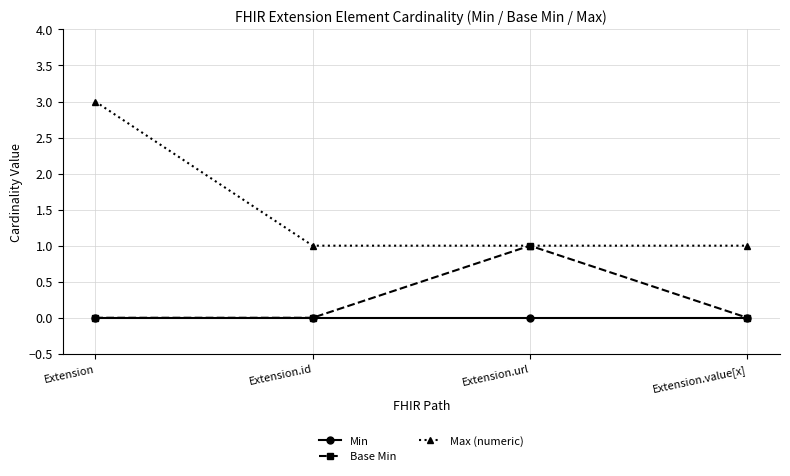

Which series changed the most between Extension.id and Extension.url?

Base Min